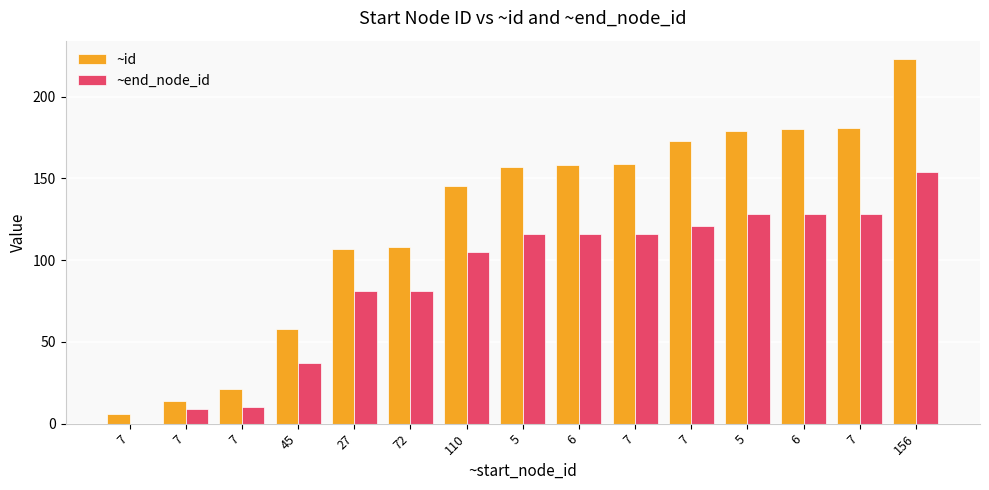

Where does the ~id series first go above 157?

6